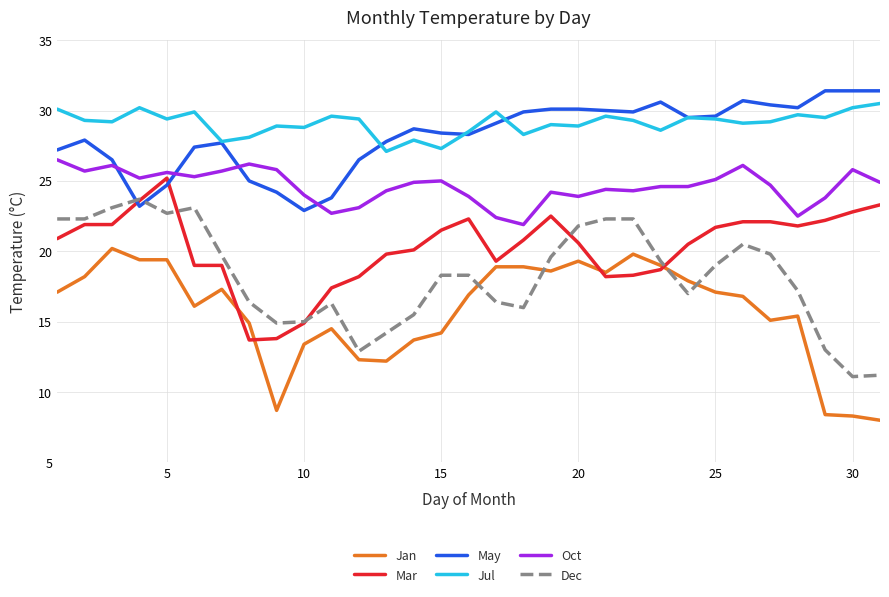

After their last crossing, which series has the higher values: Jan or Dec?

Dec